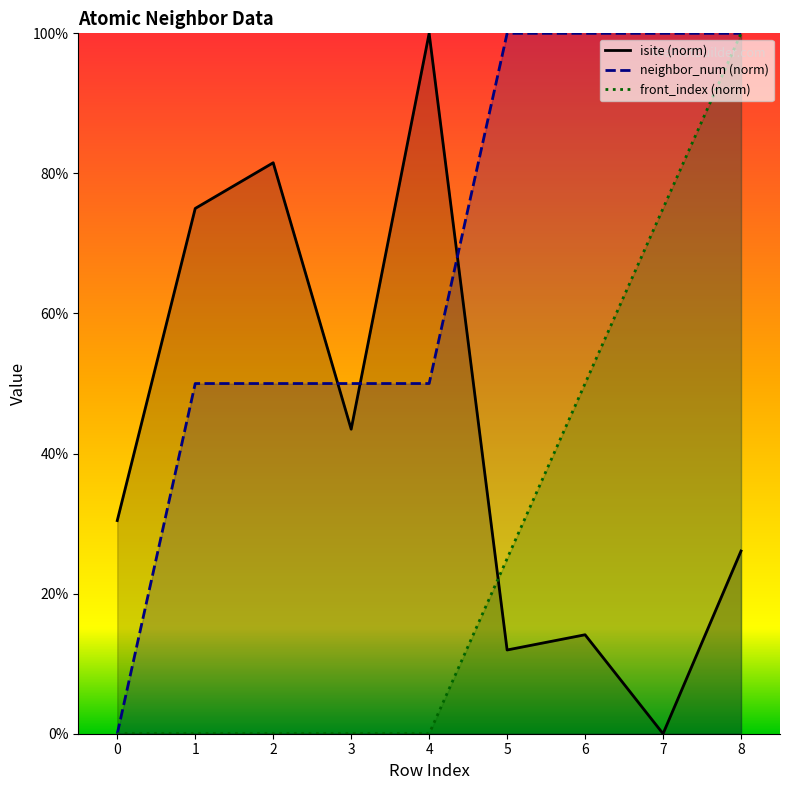

Between 4 and 6, which is larger?

4